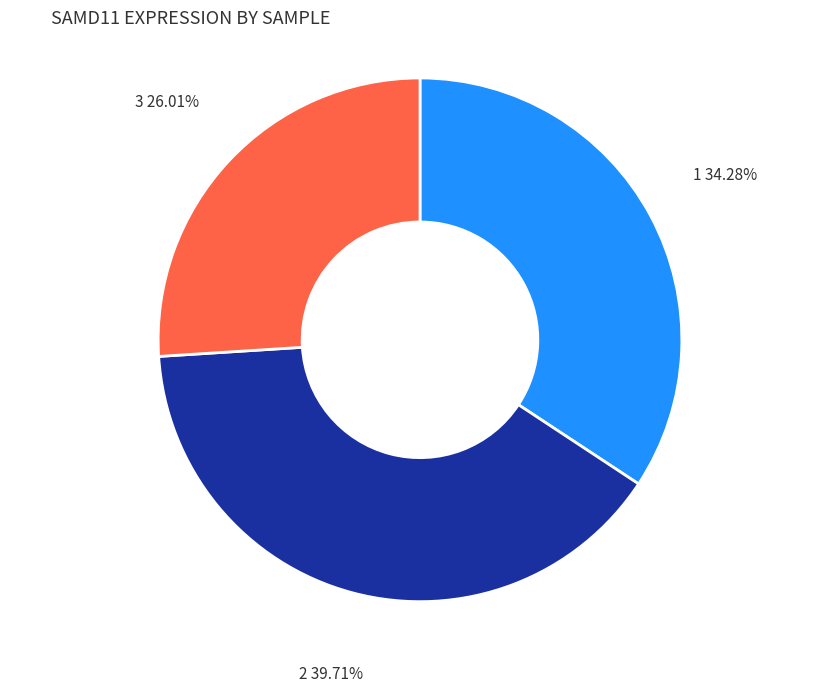

To the nearest percent, what is the difference between the largest and smallest slice percentages?

14%